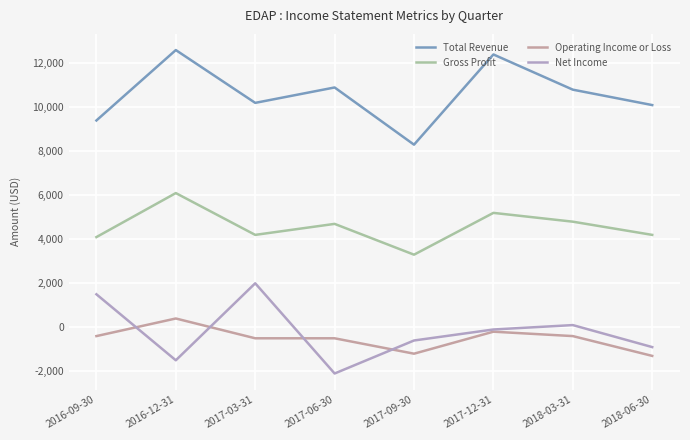

What is the difference between the second highest and minimum values in the Net Income series?

3600